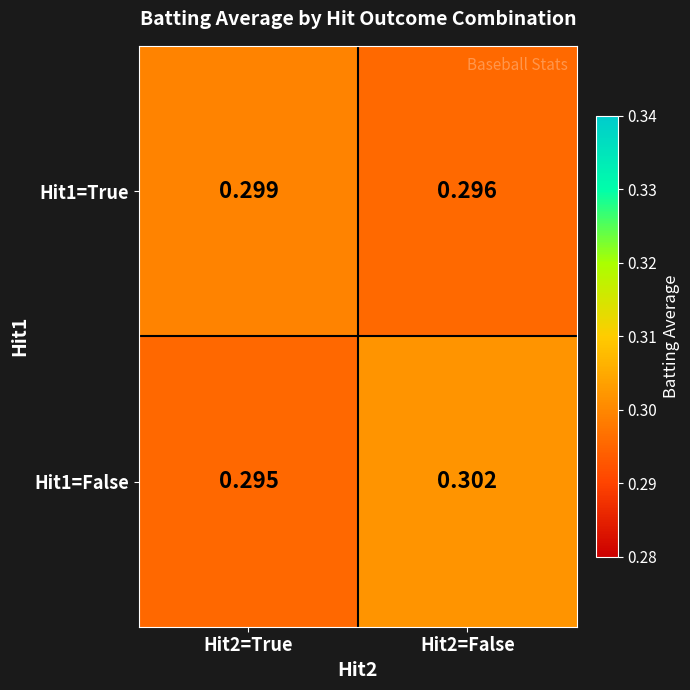

Is the value of Hit1=True at Hit2=True greater than the value of Hit1=False at Hit2=True?

Yes